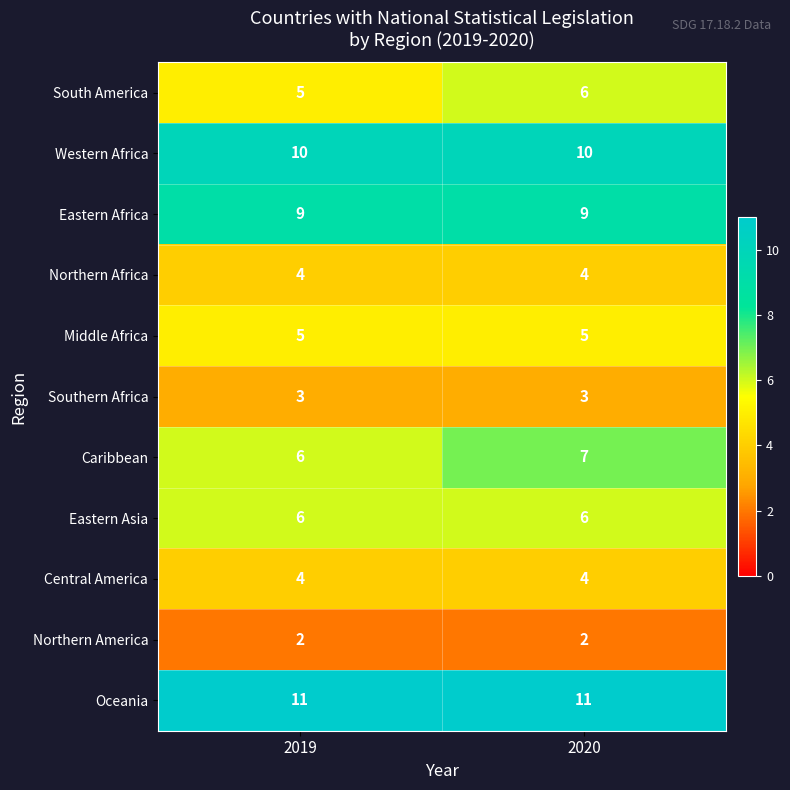

What is the difference between the highest and lowest values at 2019?

9